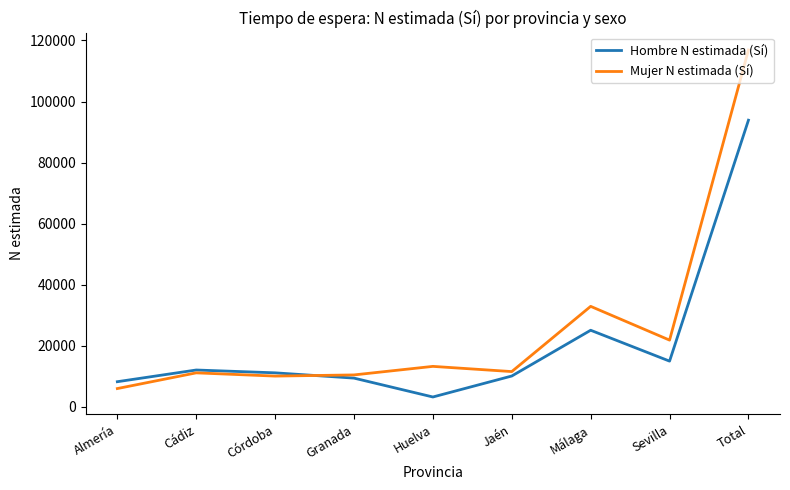

What is the difference between the highest and lowest values at Sevilla?

6889